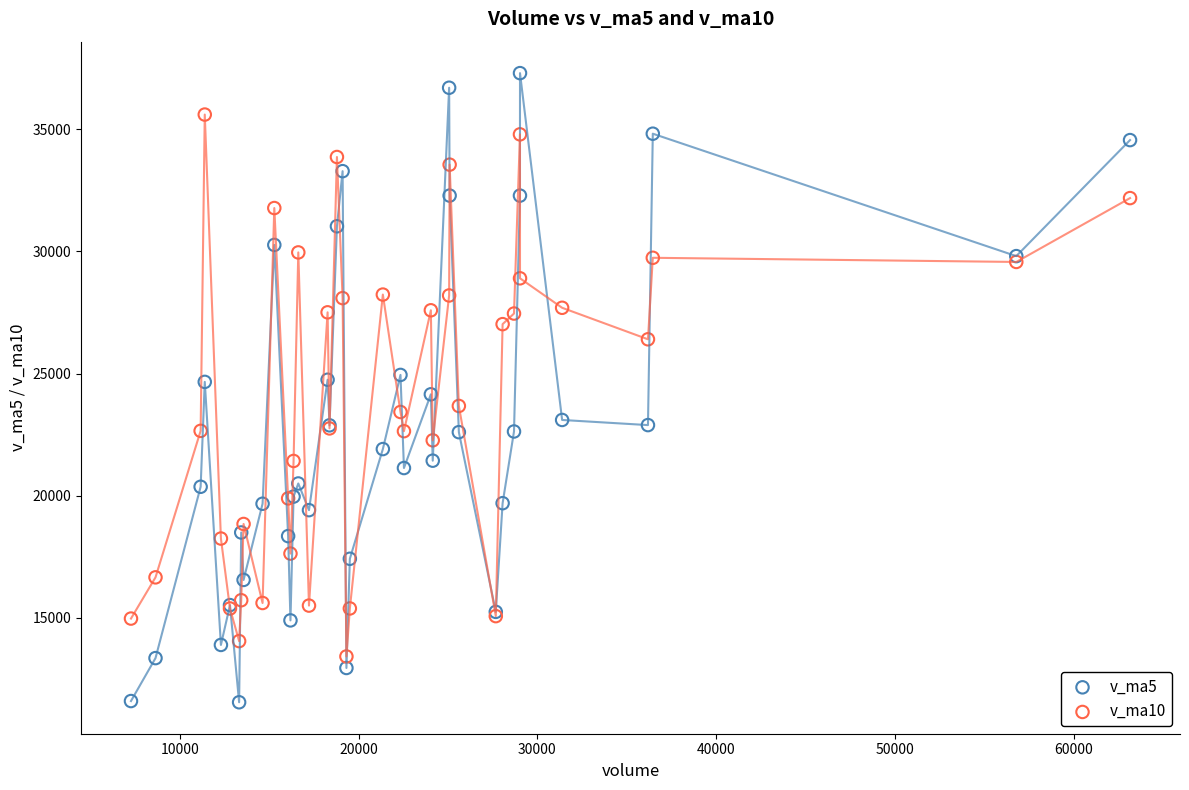

Which series reaches the minimum Y coordinate?

v_ma5